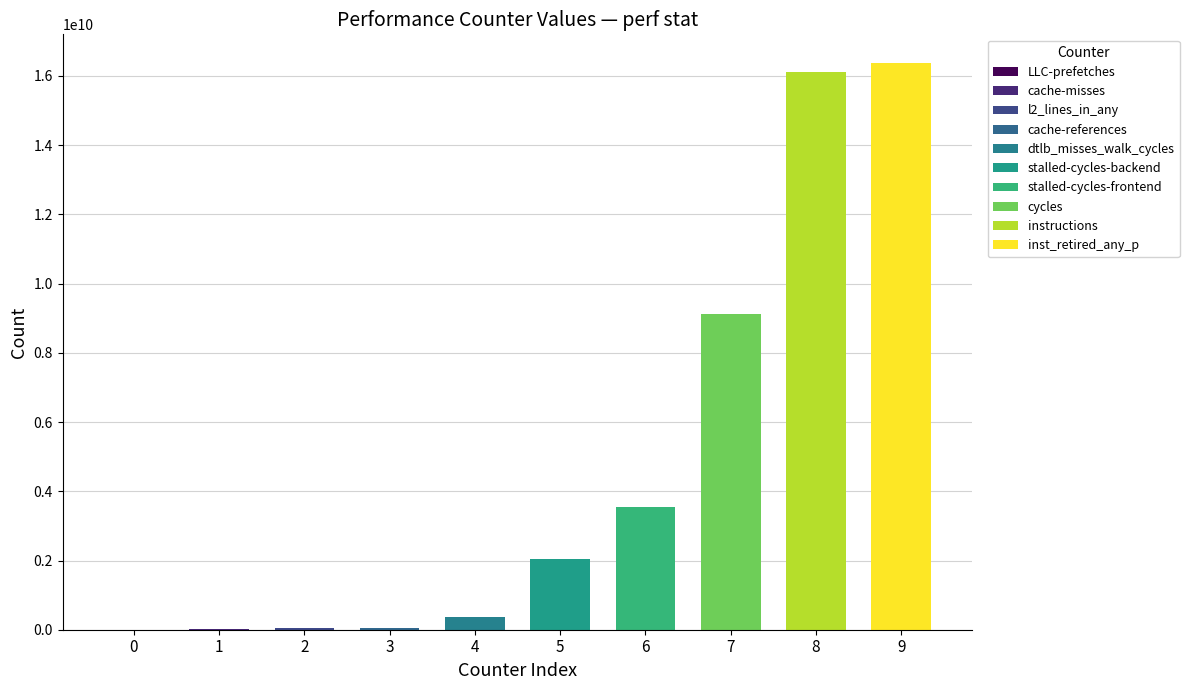

Reading left to right, transcribe all the data shown in this chart.

cache-references=41611124	cache-misses=9595448	instructions=16127221031	cycles=9123796817	stalled-cycles-frontend=3546235218	stalled-cycles-backend=2056423303	dtlb_misses_walk_cycles=381853539	inst_retired_any_p=16384143954	l2_lines_in_any=40532676	LLC-prefetches=138101